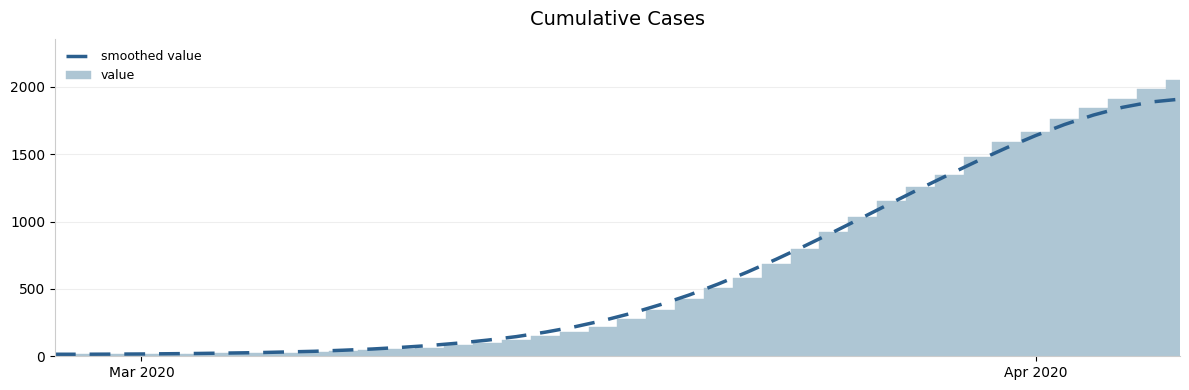

What is the maximum value for value?

2049